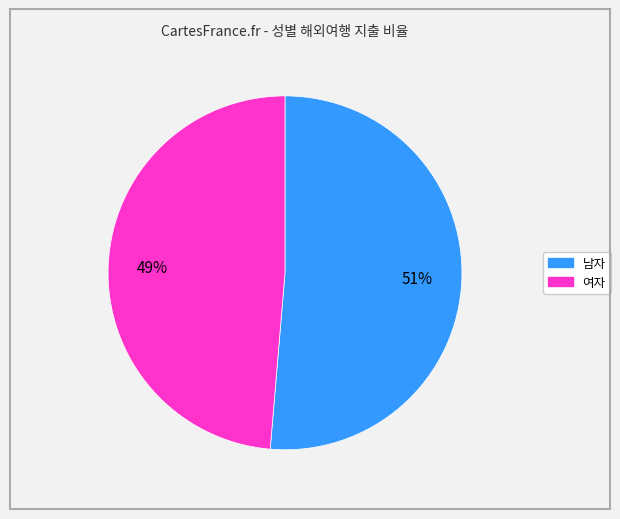

What is the largest slice in the pie chart?

남자